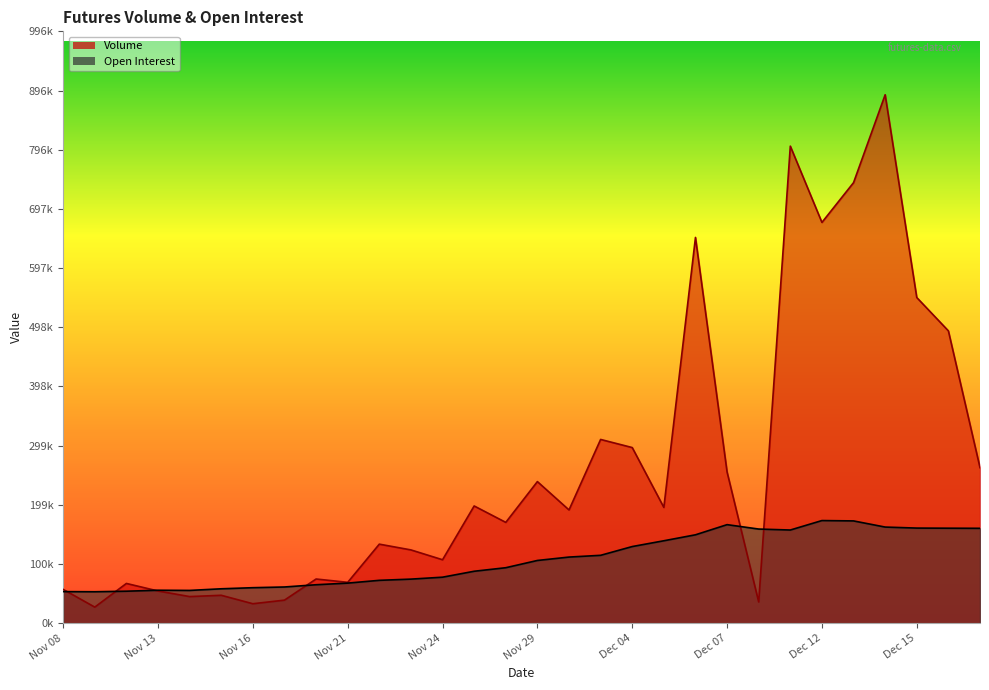

What is the difference between the Open Interest values at Nov 17 and Dec 18?

98888